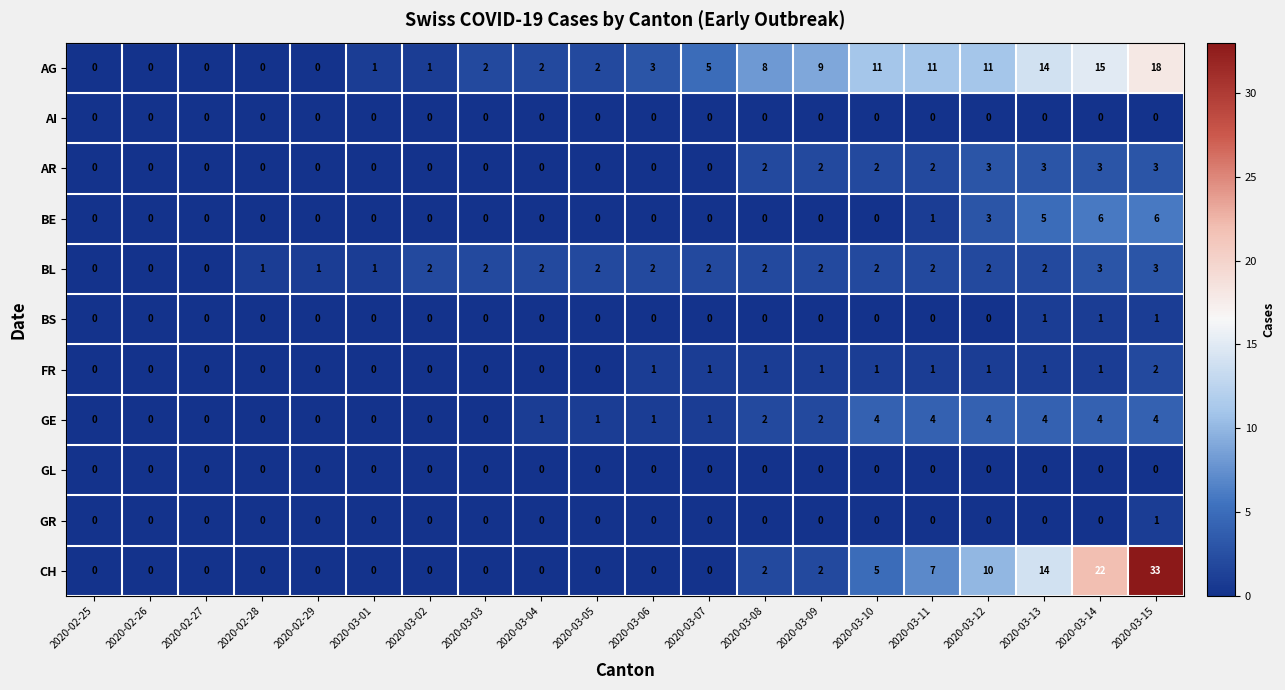

What is the maximum value shown in the chart?

33